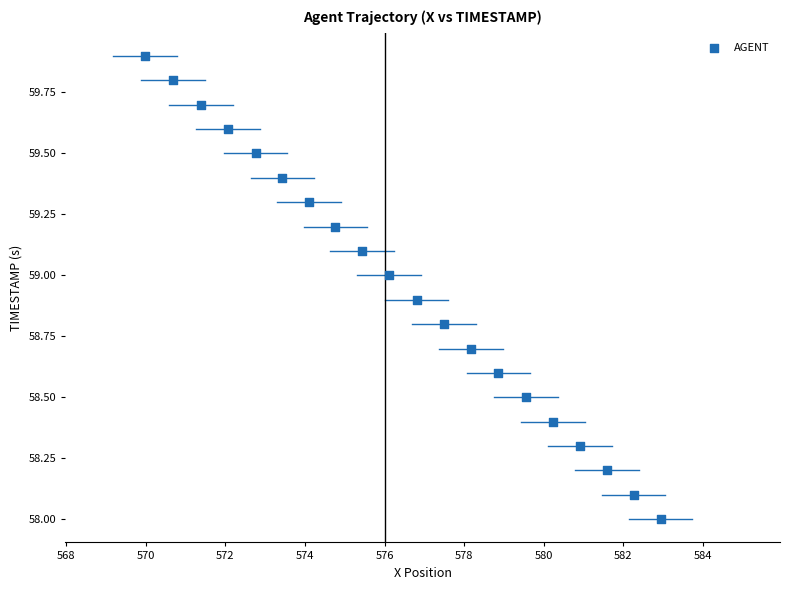

What is the range of X values (max minus min)?

13.0